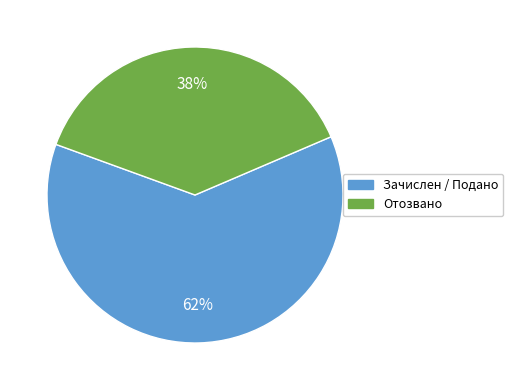

Does any single category account for the majority?

Yes